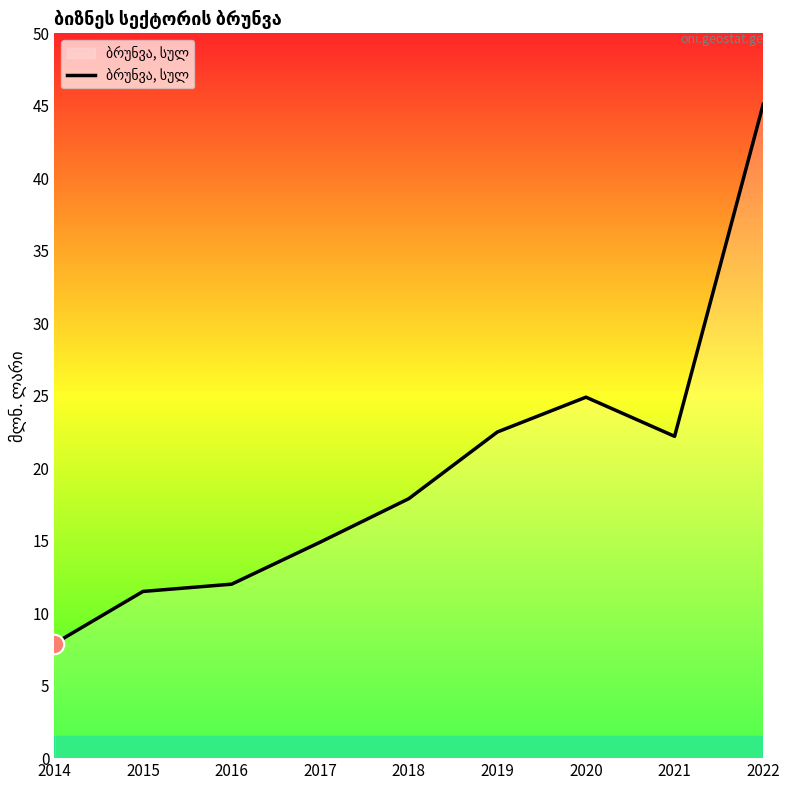

The value at 2016 is 12.0. True or false?

True